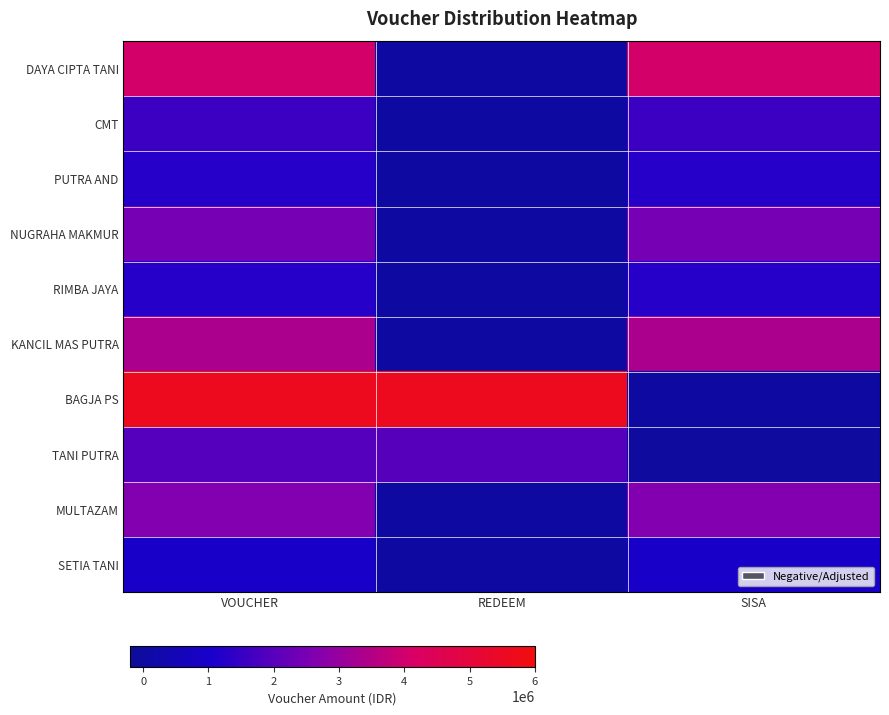

Reading right to left, list all the values displayed in this chart.

DAYA CIPTA TANI: SISA=4048000	REDEEM=0	VOUCHER=4048000
CMT: SISA=1584000	REDEEM=0	VOUCHER=1584000
PUTRA AND: SISA=1232000	REDEEM=0	VOUCHER=1232000
NUGRAHA MAKMUR: SISA=2464000	REDEEM=0	VOUCHER=2464000
RIMBA JAYA: SISA=1232000	REDEEM=0	VOUCHER=1232000
KANCIL MAS PUTRA: SISA=3360000	REDEEM=0	VOUCHER=3360000
BAGJA PS: SISA=0	REDEEM=5632000	VOUCHER=5632000
TANI PUTRA: SISA=-64000	REDEEM=2000000	VOUCHER=1936000
MULTAZAM: SISA=2640000	REDEEM=0	VOUCHER=2640000
SETIA TANI: SISA=966000	REDEEM=0	VOUCHER=966000